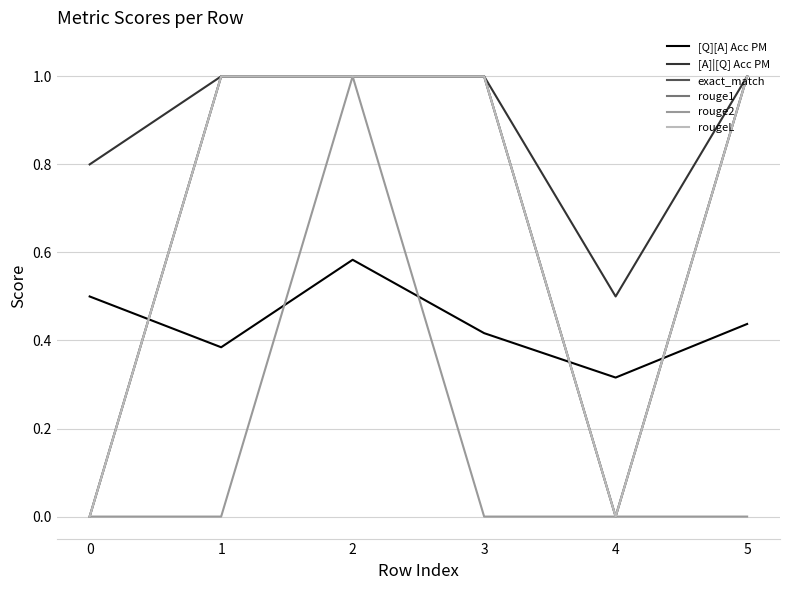

The exact_match series shows 1.0 at 3. True or false?

True